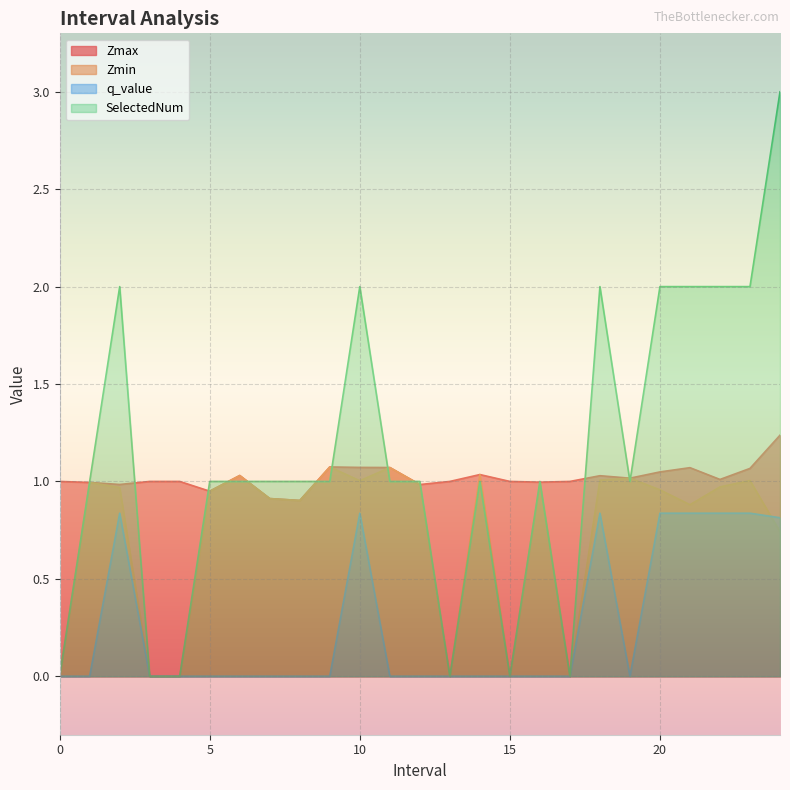

Between which two adjacent categories do Zmax and SelectedNum first intersect?

0 and 1